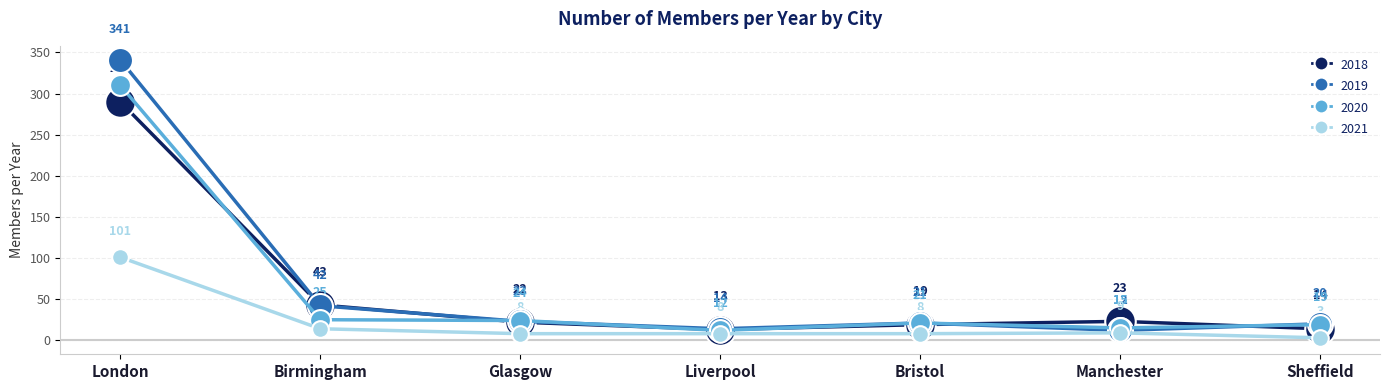

Reading right to left, what are all the values shown in this chart?

2018: 14	23	19	13	22	43	290
2019: 20	12	21	14	23	42	341
2020: 19	15	21	12	24	25	310
2021: 3	9	8	8	8	14	101